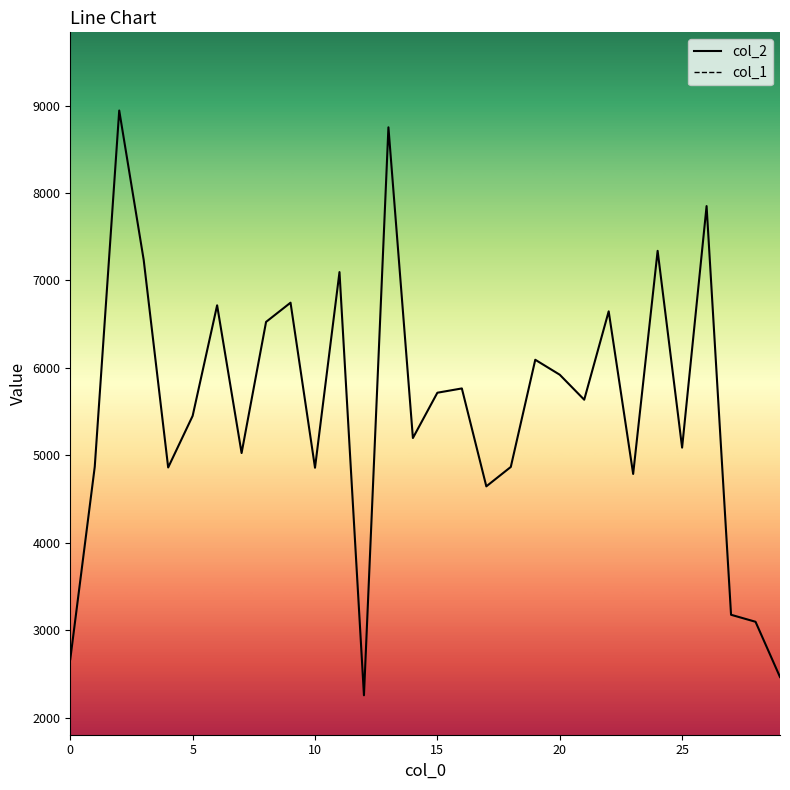

What is the label of the 9th point from the left?

8